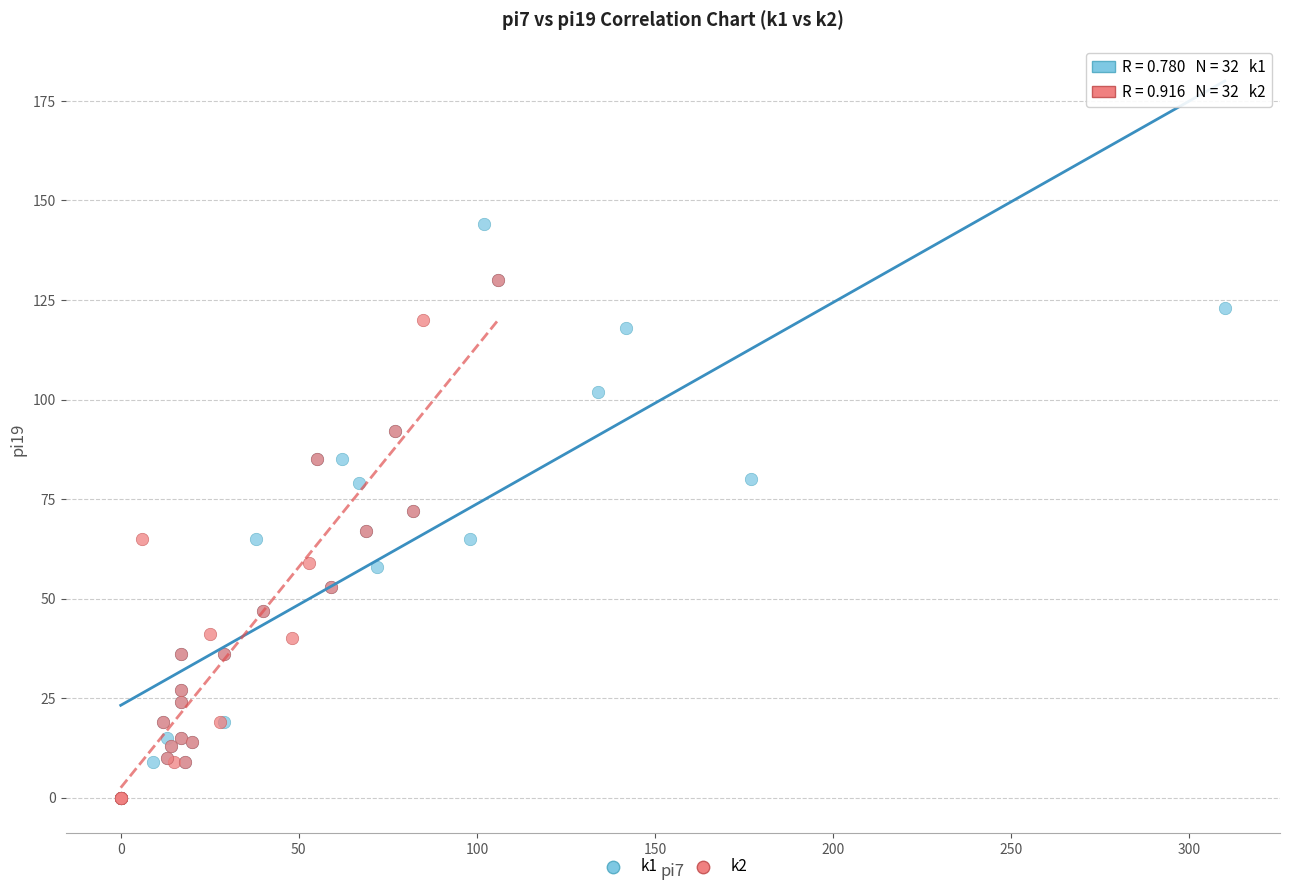

Which series reaches the maximum Y coordinate?

k1